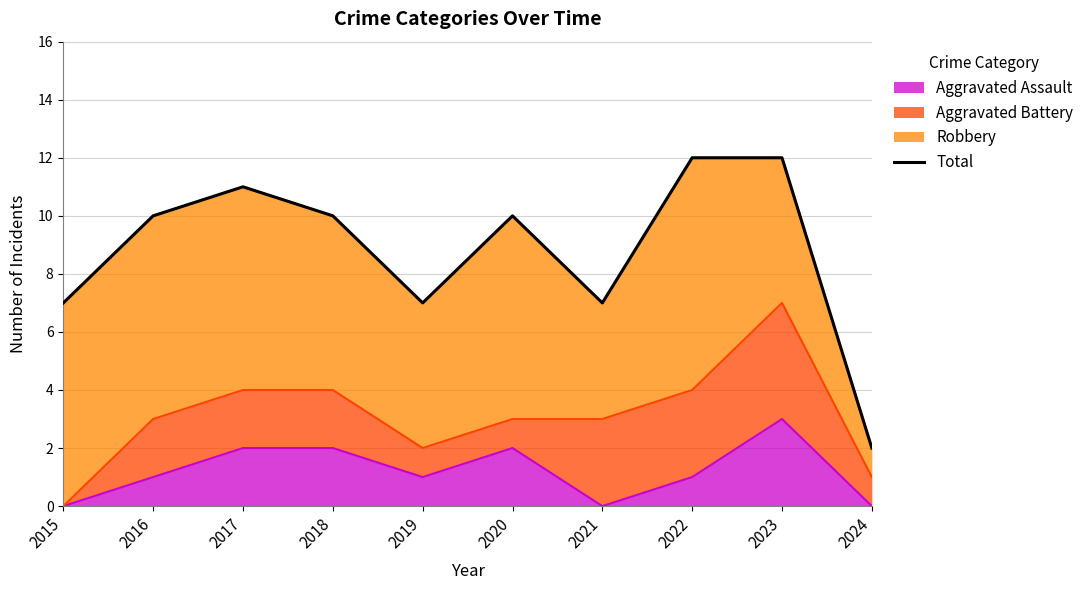

How many interior local peaks (higher than both neighbors) does the data have?

2